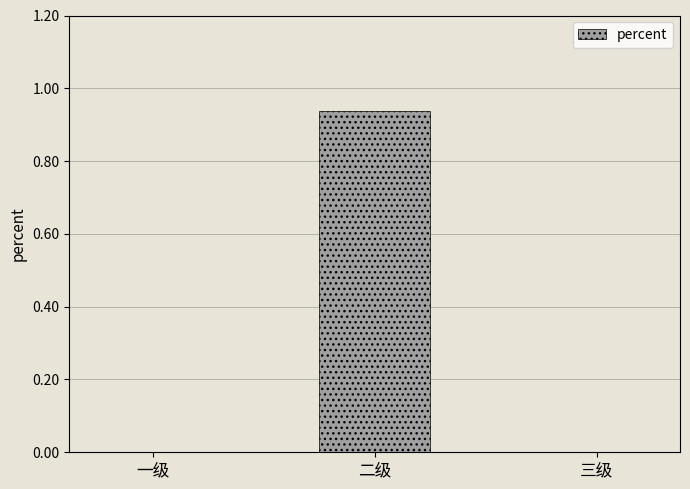

Are the bars horizontal?

No